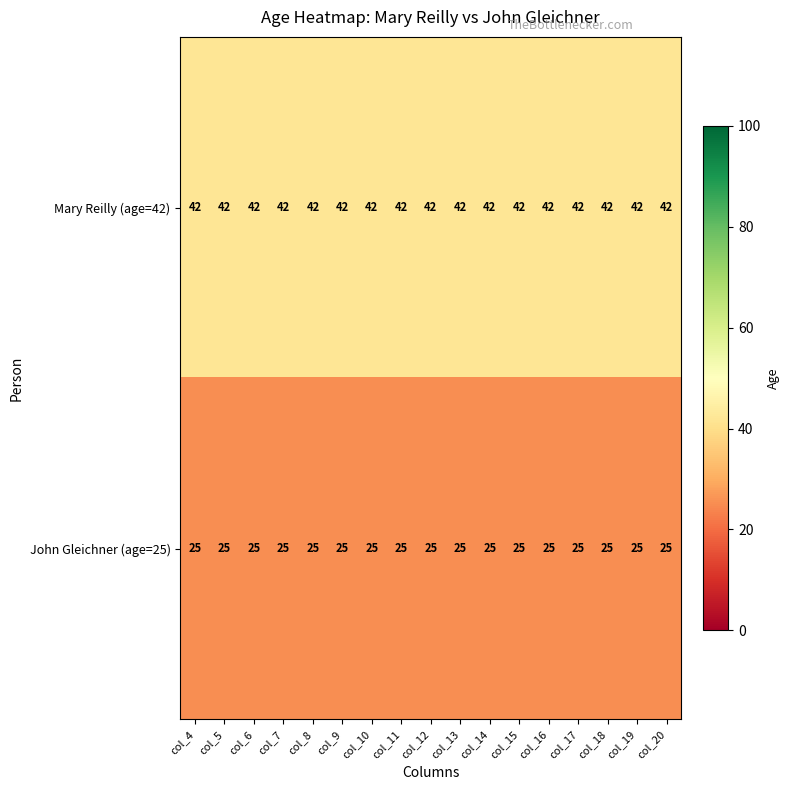

What is the smallest value displayed?

25